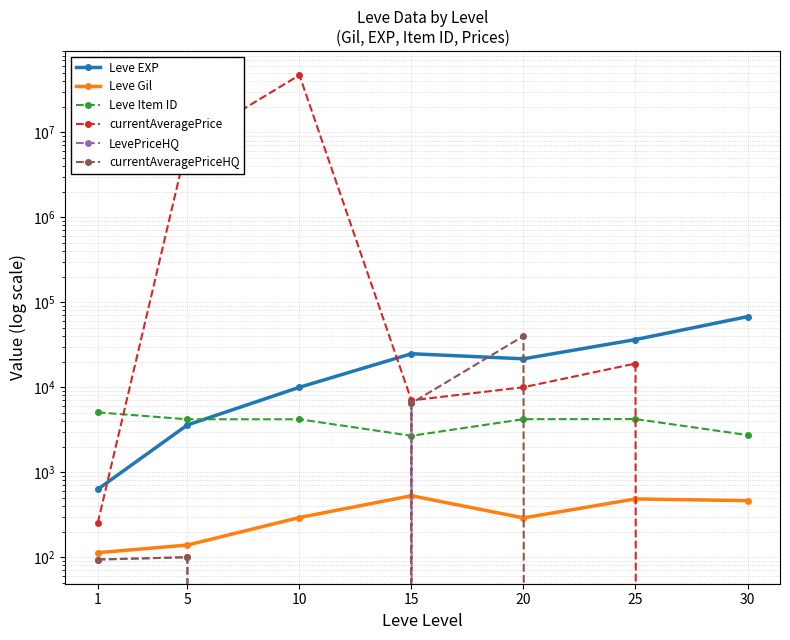

Is it true that LevePriceHQ equals 66.1 at 5?

False